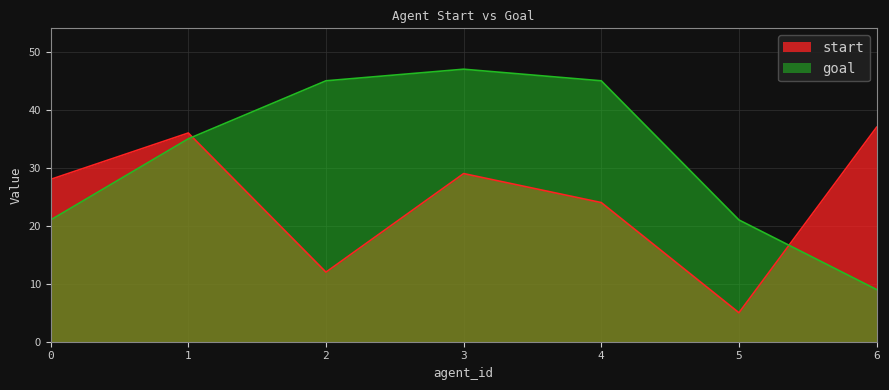

What are all the series names shown in the legend?

start, goal